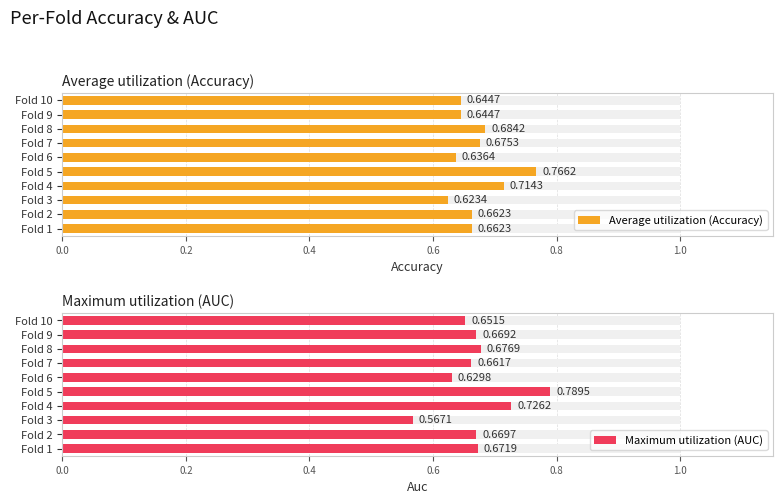

True or false: Maximum utilization (AUC) has a value of 1.0 at Fold 10.

False